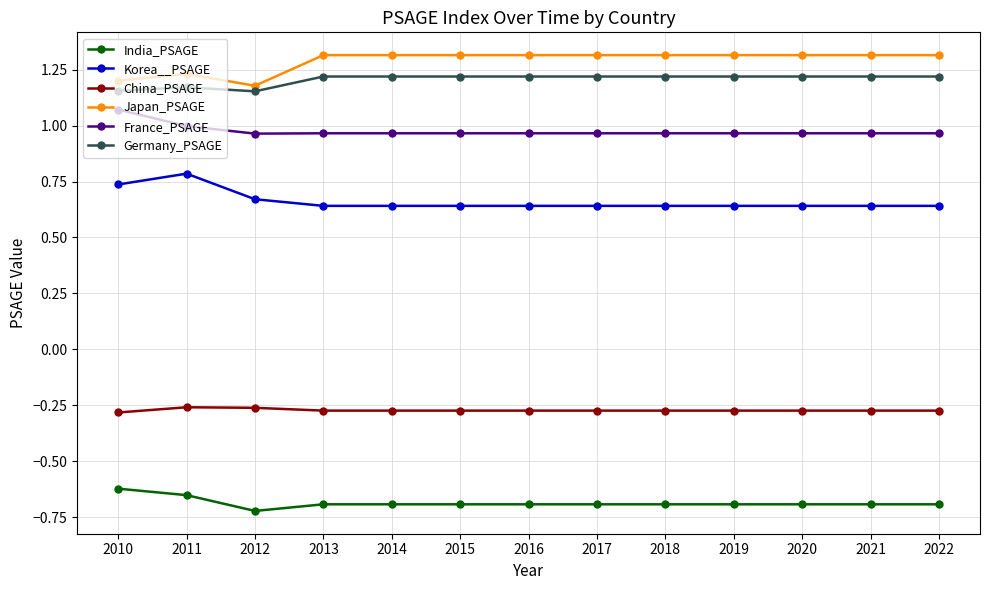

The value of Germany_PSAGE at 2017 is 1.2. True or false?

True